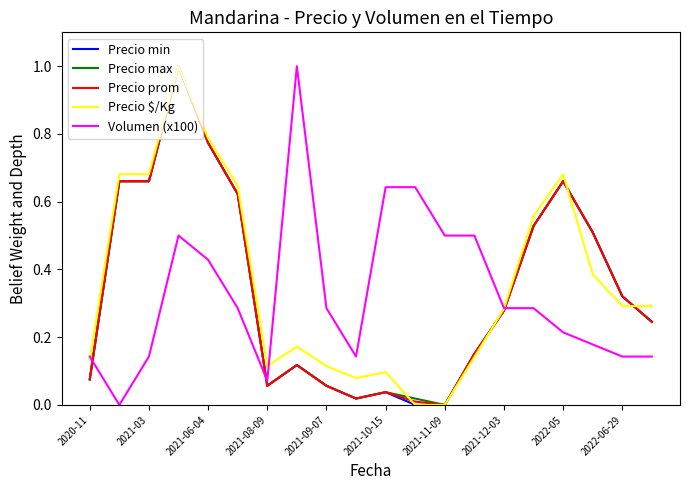

What is the maximum value for Precio max?

1.0